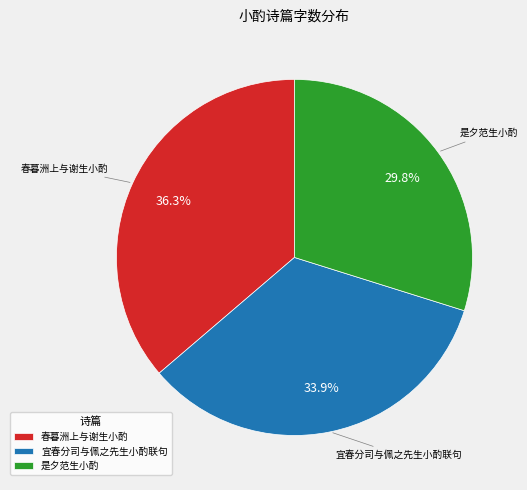

Between 宜春分司与佩之先生小酌联句 and 是夕范生小酌, which is larger?

宜春分司与佩之先生小酌联句